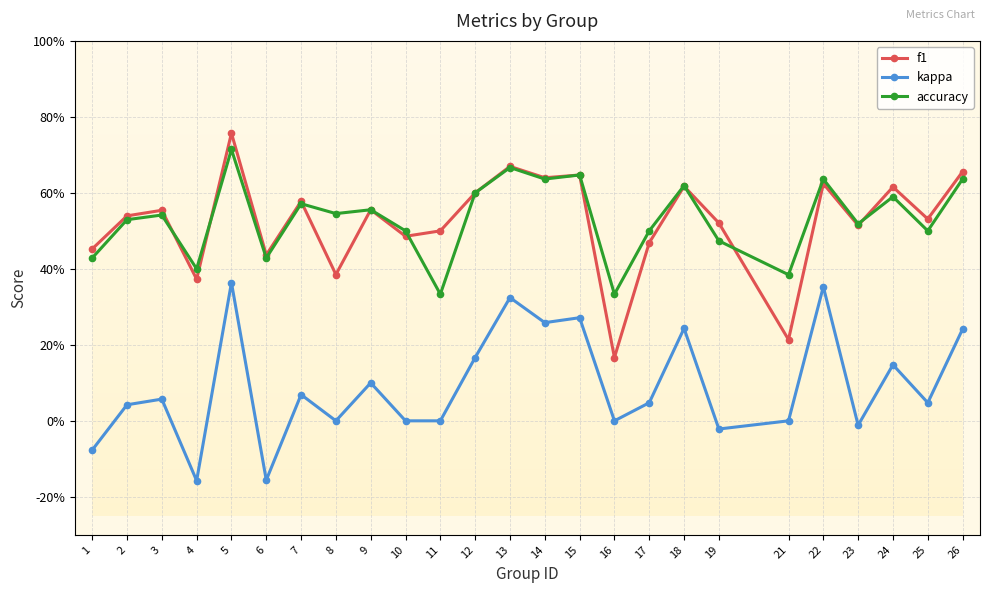

Rank the series at 24 from lowest to highest value.

kappa, accuracy, f1